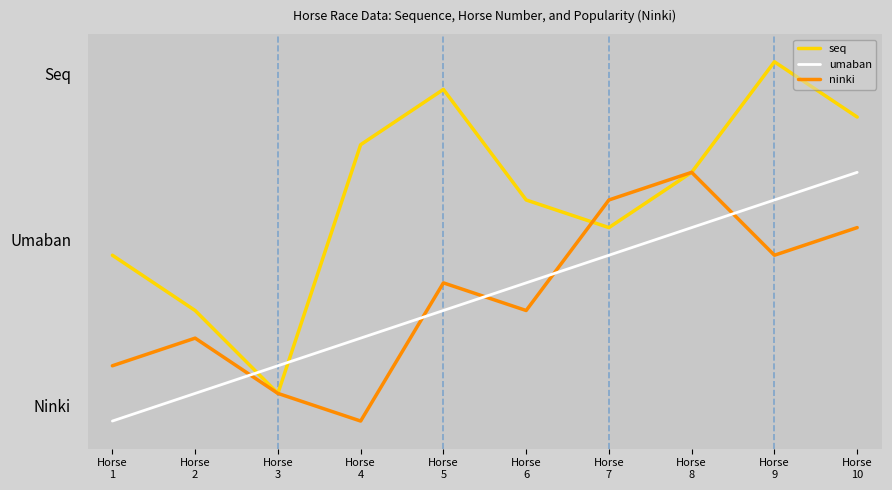

True or false: seq has more than 1 interior local peaks.

True